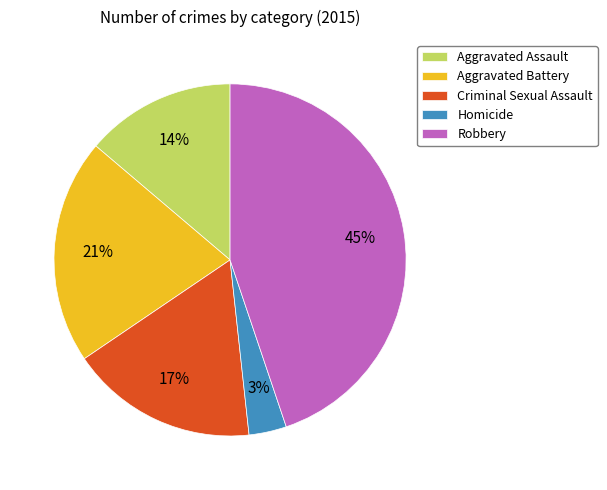

What is the largest slice in the pie chart?

Robbery